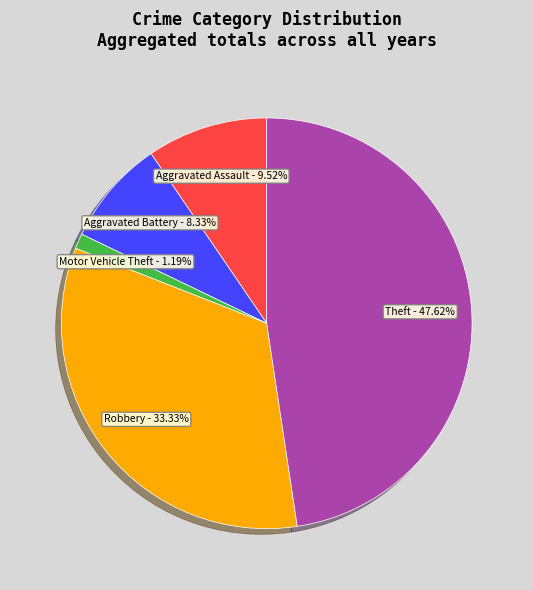

What percentage is the Motor Vehicle Theft slice, to the nearest percent?

1%